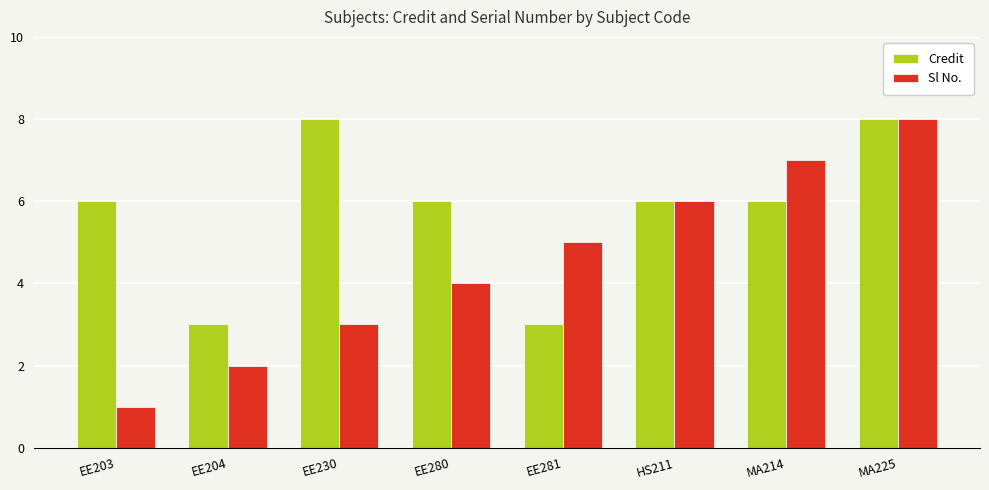

How many bars are there in each group?

2